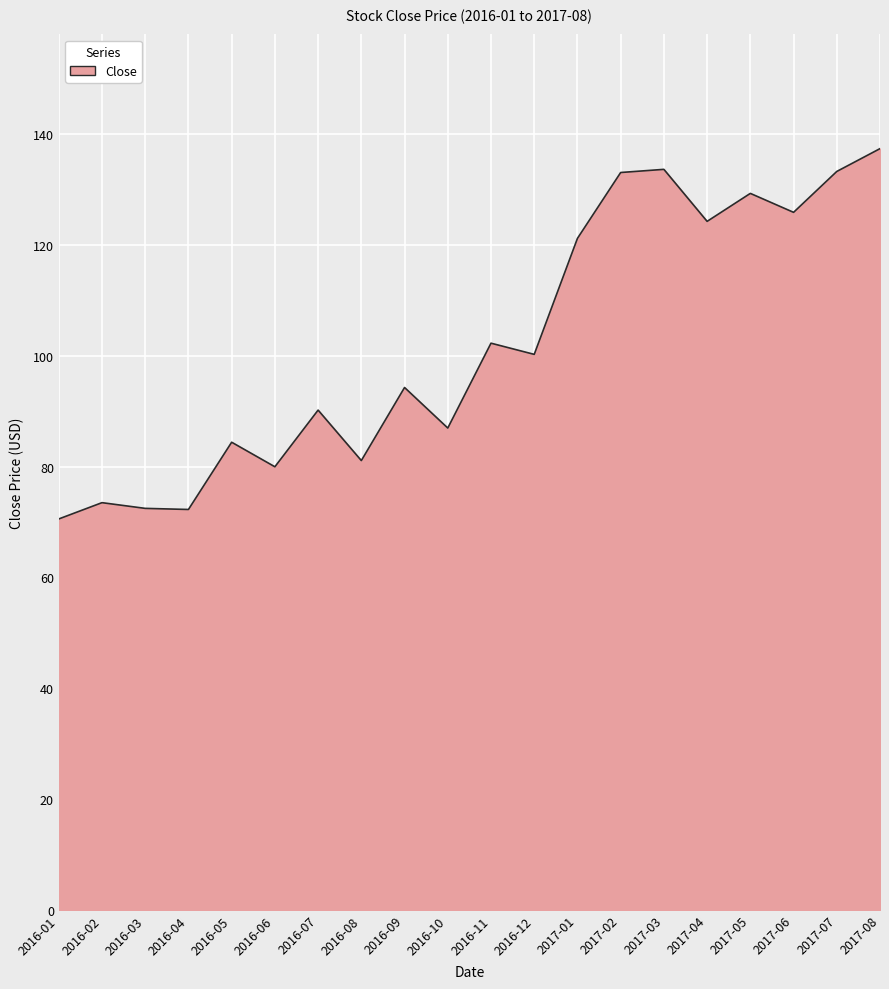

What is the difference between the maximum and minimum values?

66.9